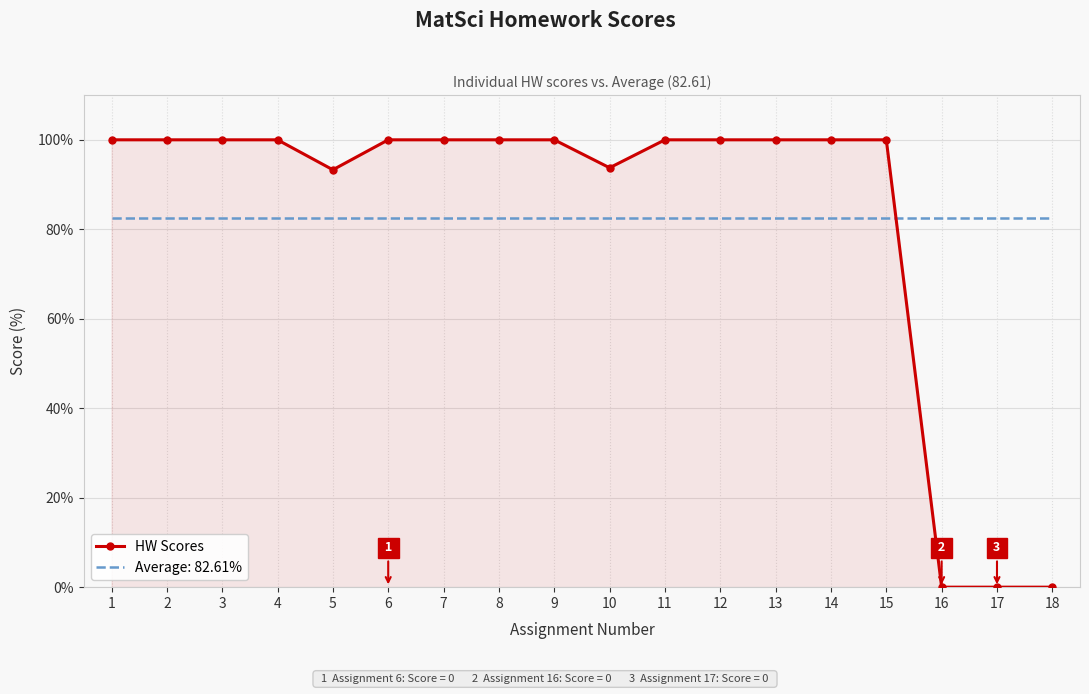

What is the difference between the maximum and minimum values in the HW Scores series?

100.0